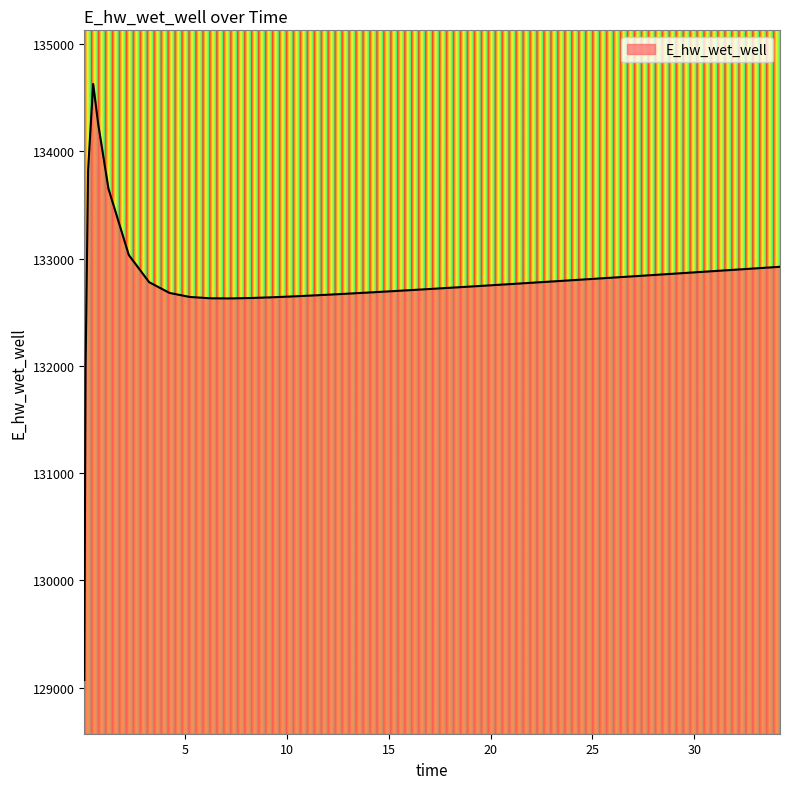

What is the minimum value shown in the chart?

129070.2